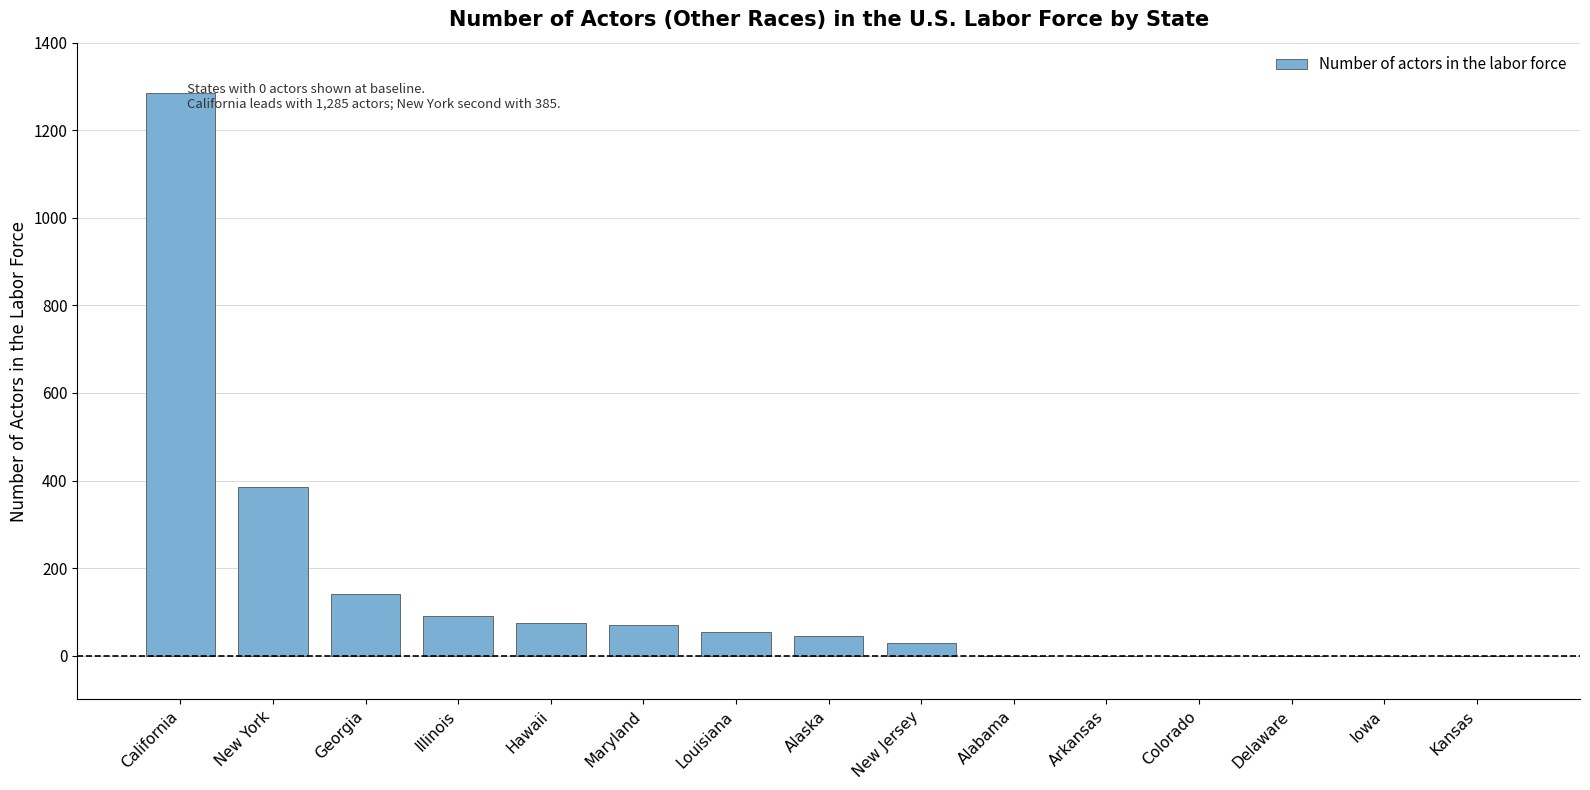

The chart shows a value of 0 at Iowa. True or false?

True